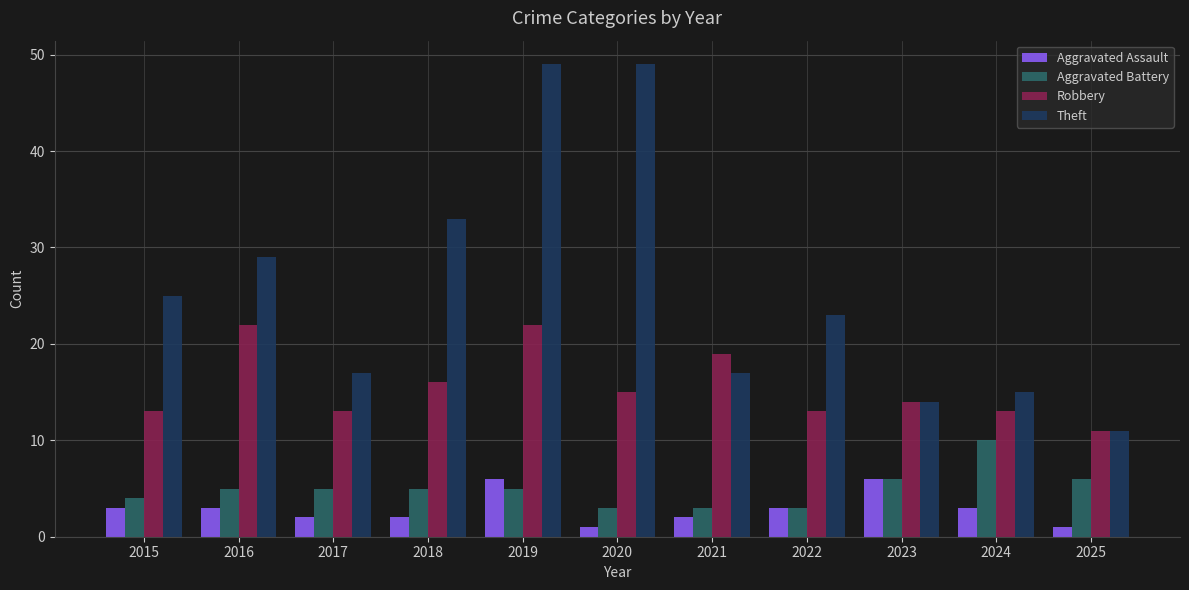

What is the minimum value for Robbery?

11